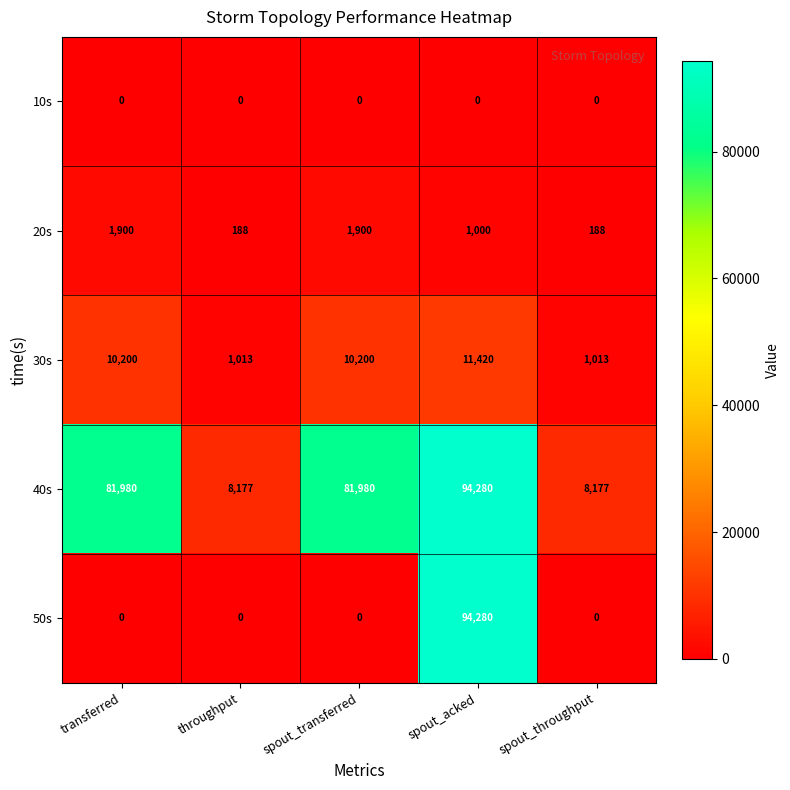

Is it true that 20s equals 188 at throughput?

True